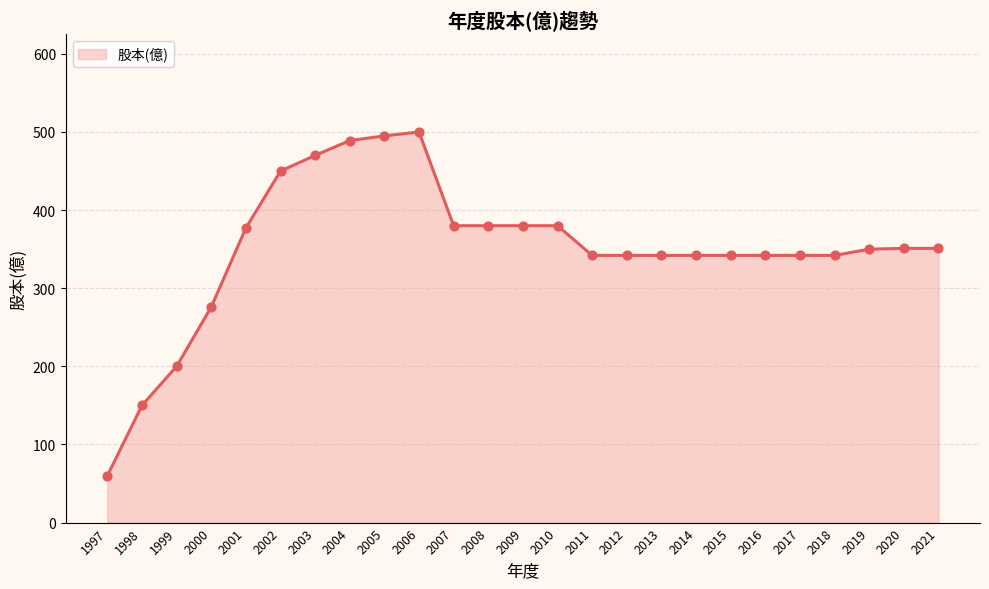

Approximately how many times larger is the value at 2003 compared to 2019?

1.3